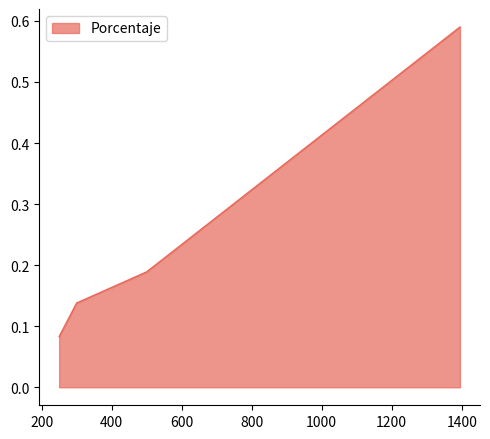

Does the chart have visible grid lines?

No